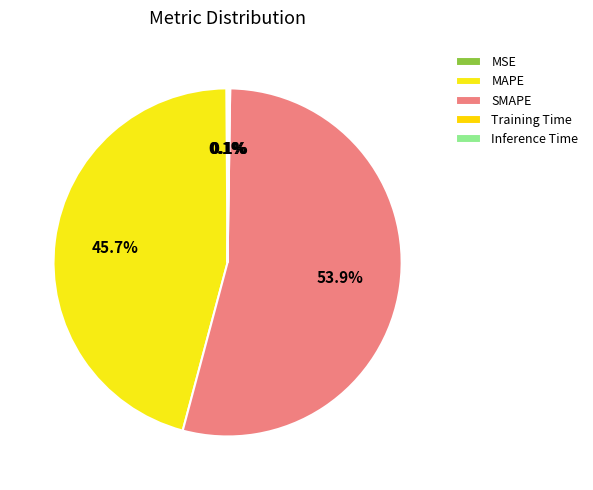

Which category has the smallest portion of the pie?

MSE